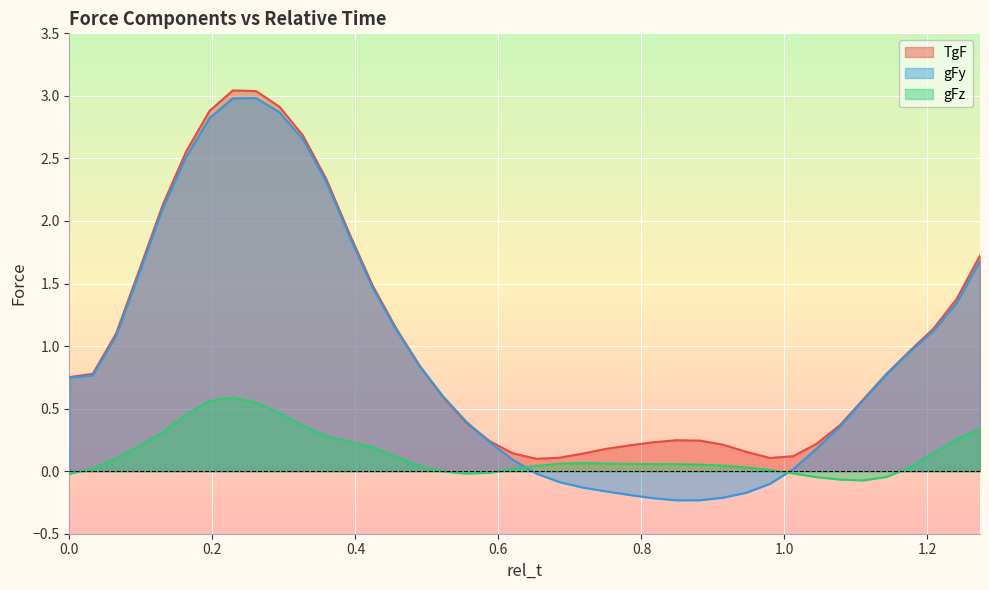

Does the chart display data point markers on the line(s)?

No